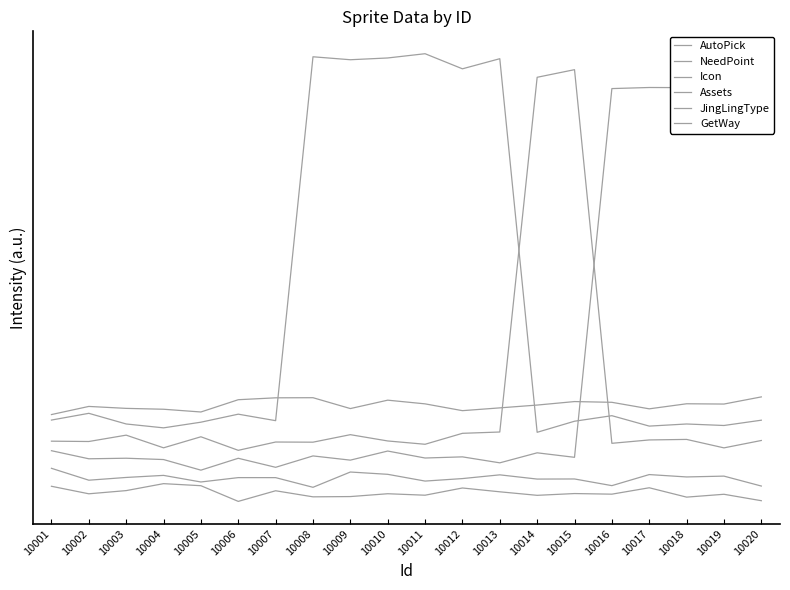

The Icon series shows 0.1 at 10012. True or false?

True